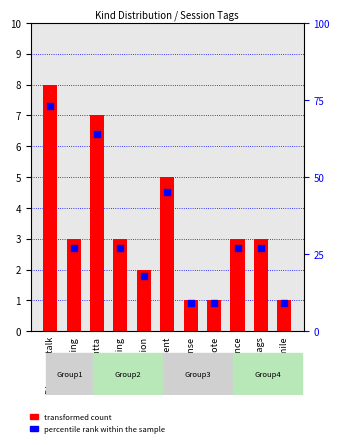

Which series has the largest total across all categories?

percentile rank within the sample